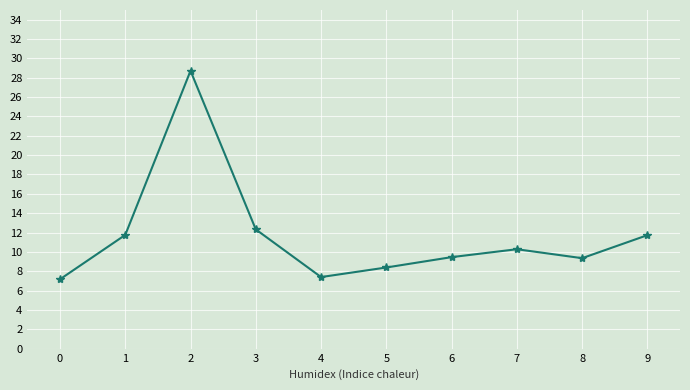

Where is the data nearest to the value 17?

3